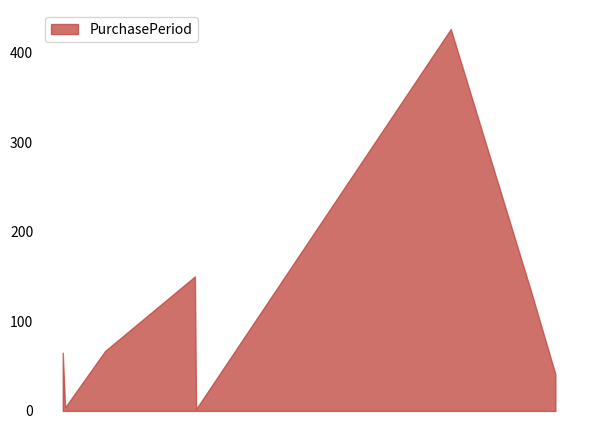

Does the chart have visible grid lines?

No